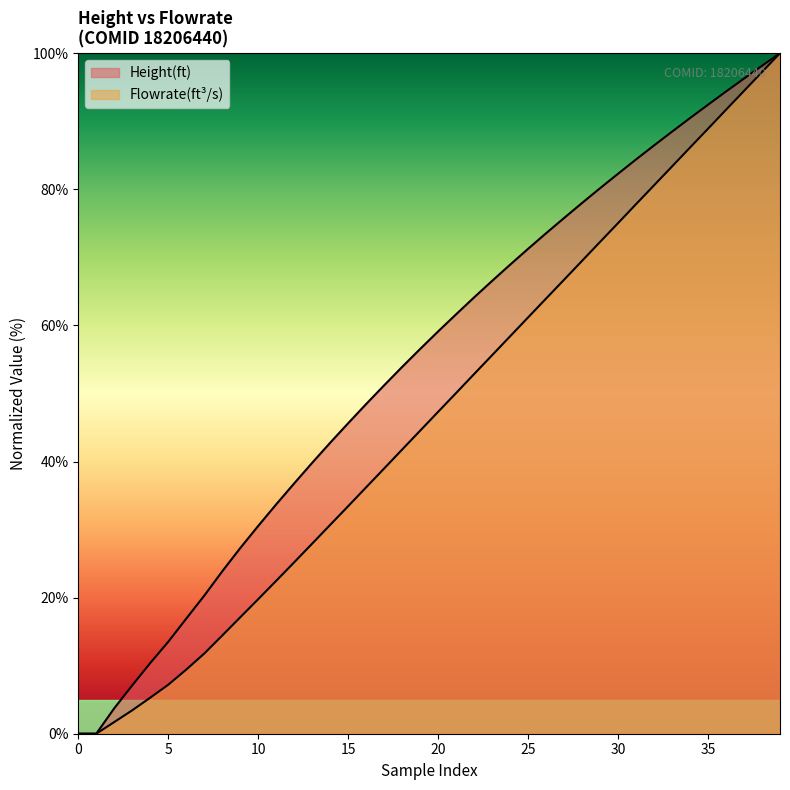

Which series has the largest range (max minus min)?

Height(ft)